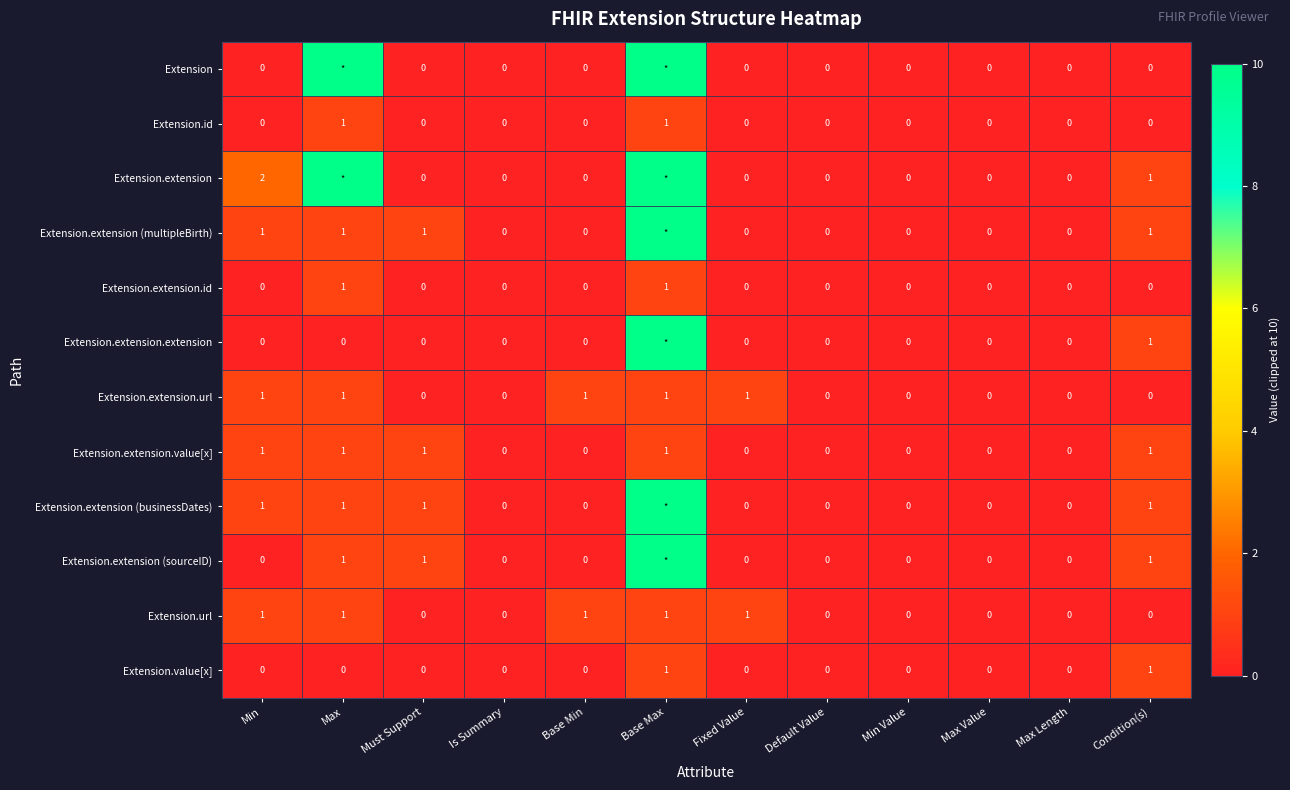

True or false: Extension.extension.url has a value of 1 at Condition(s).

False